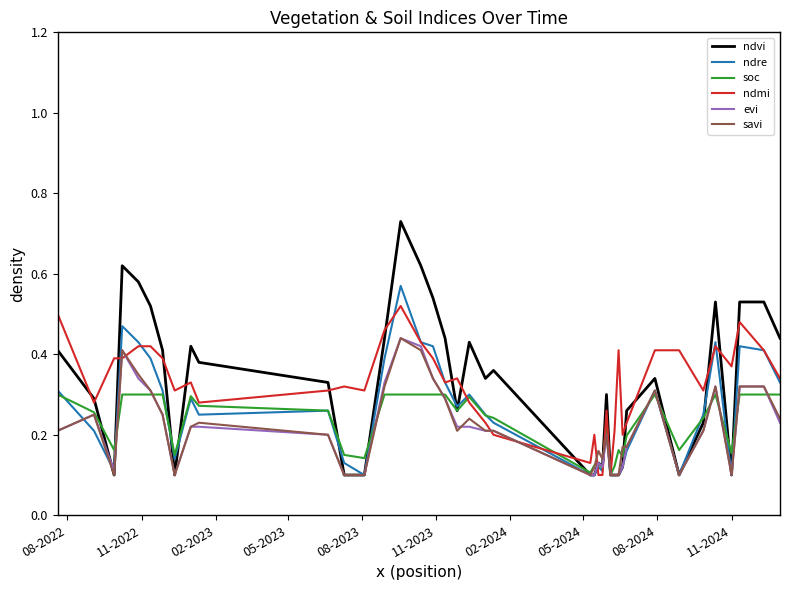

Which series has the widest spread of values?

ndvi